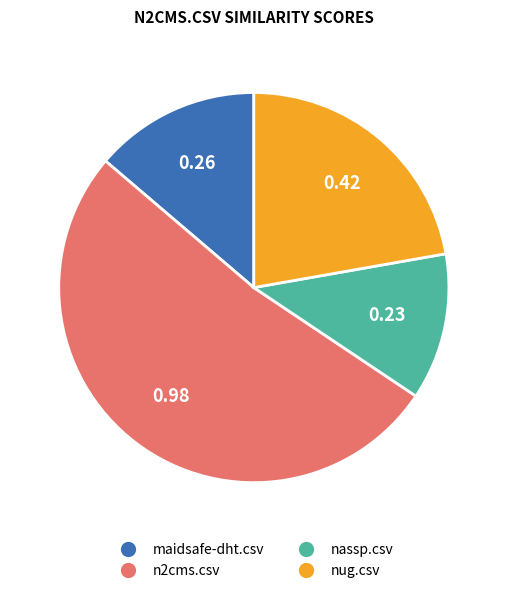

Which category has the smallest portion of the pie?

nassp.csv